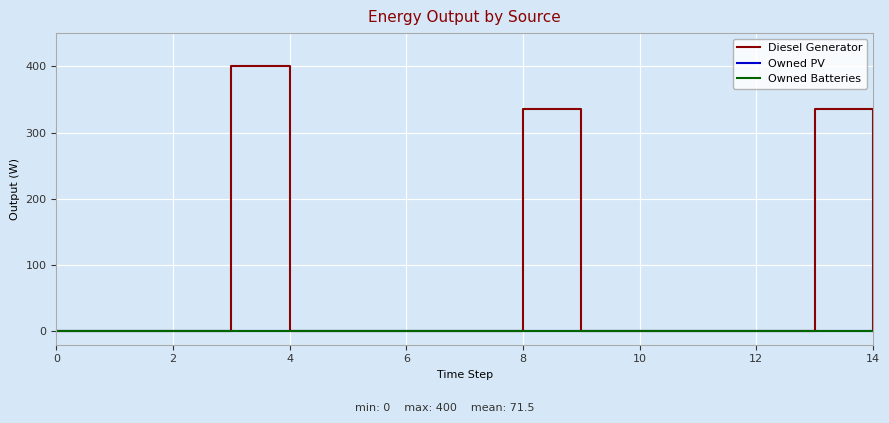

Is this an area chart (filled region under the line)?

No